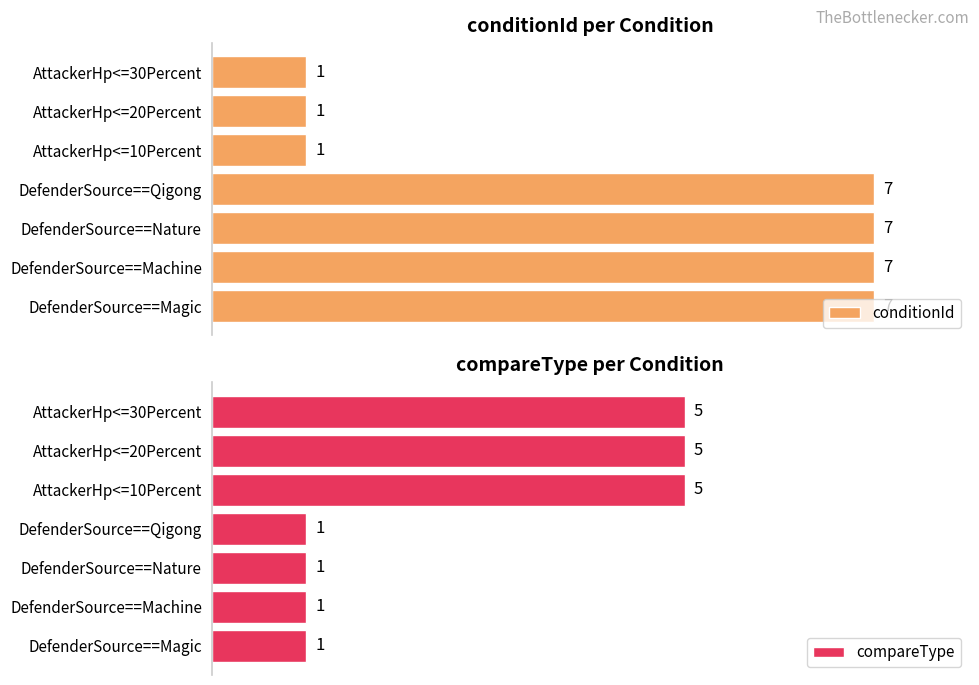

Rank the series by their maximum value, from highest to lowest.

conditionId, compareType